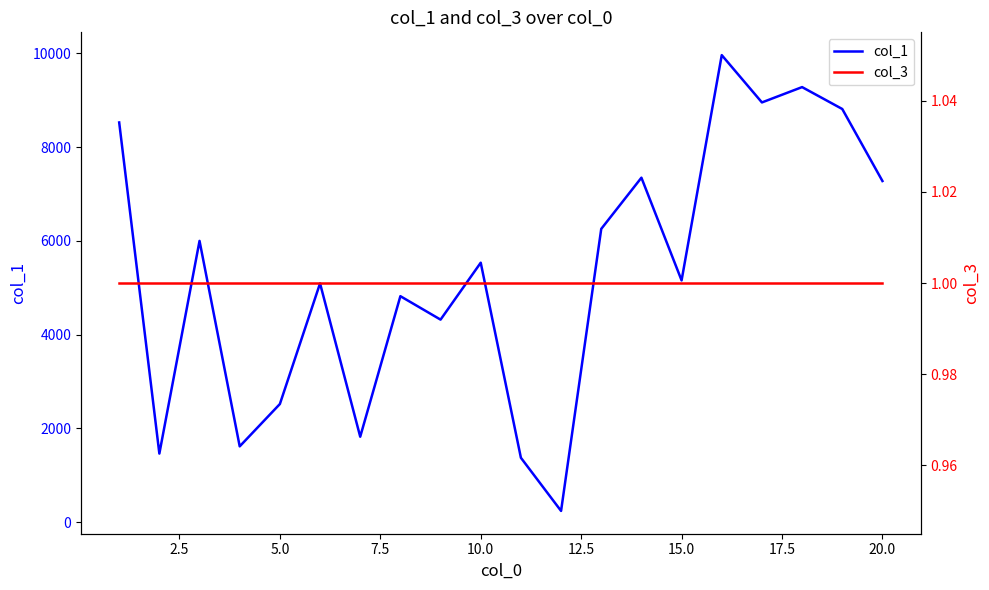

Does the chart have visible grid lines?

No